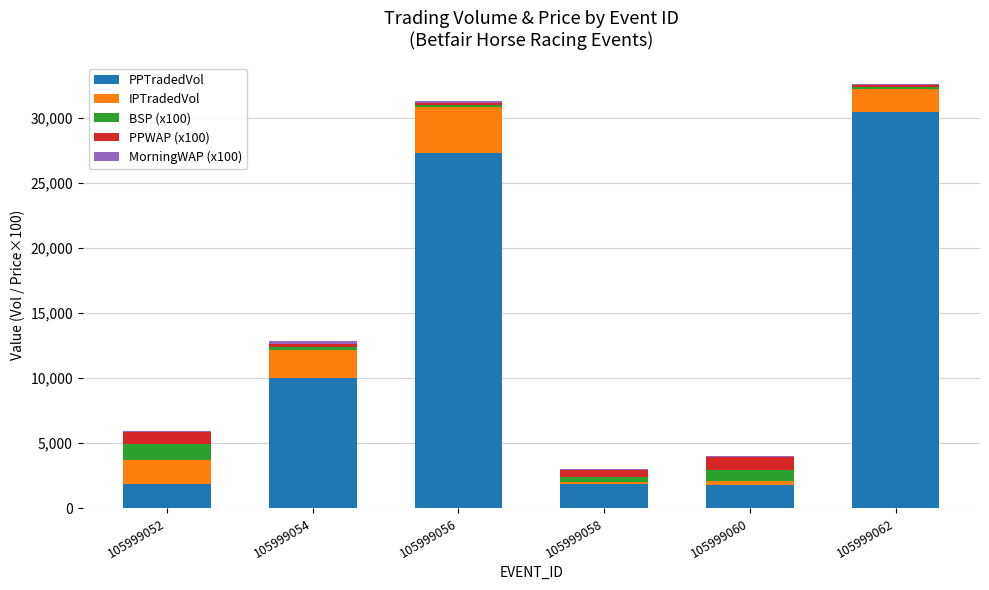

Read the PPTradedVol value at 105999062.

30505.1